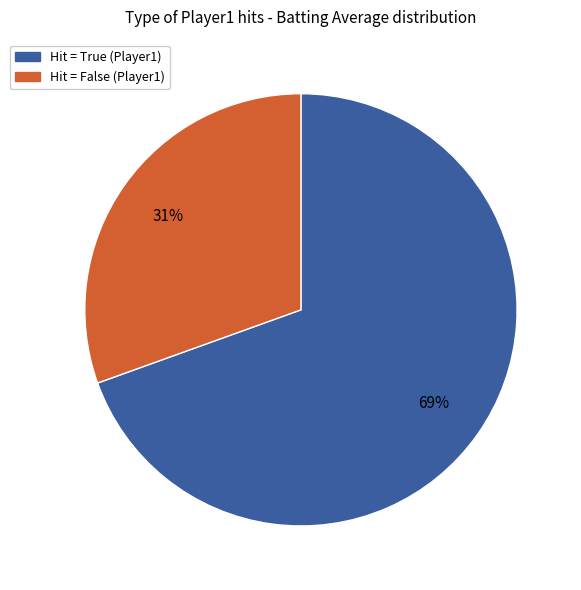

Is there any slice that represents more than half of the pie?

Yes